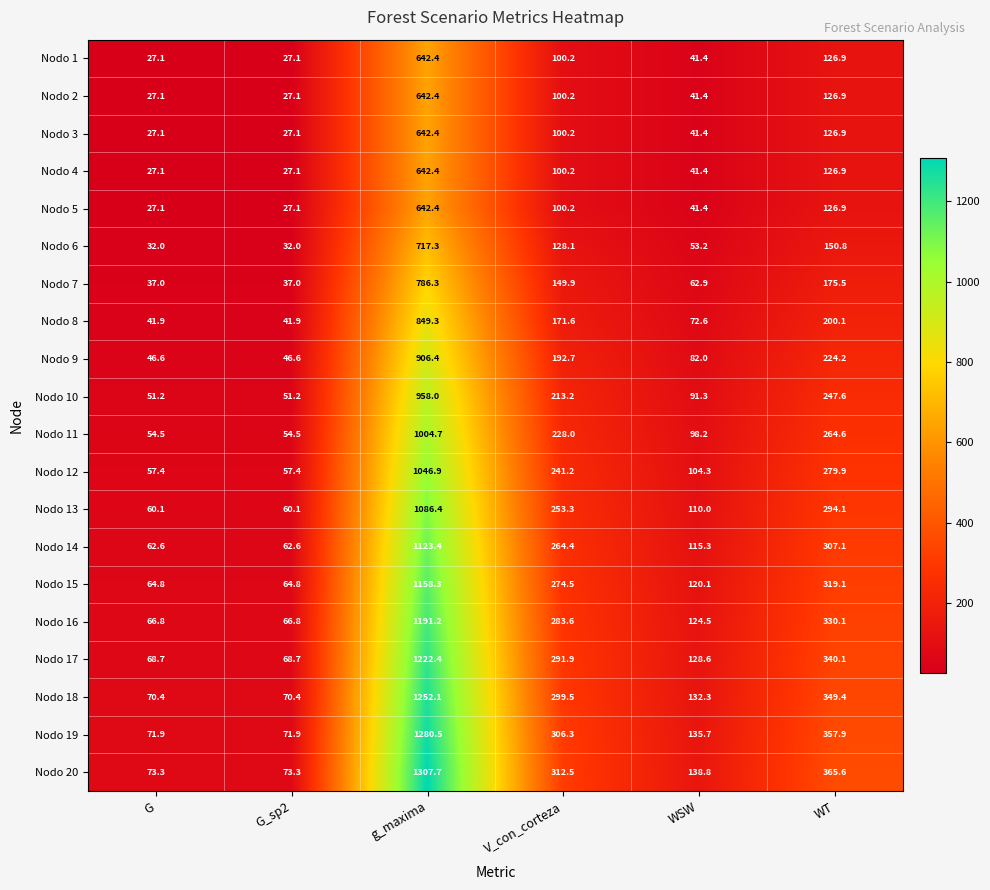

What is the maximum value for Nodo 1?

642.4